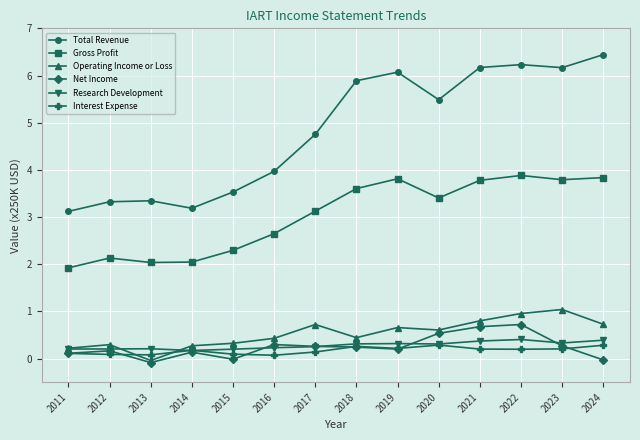

What is the difference between the highest and lowest values at 2016?

3.9